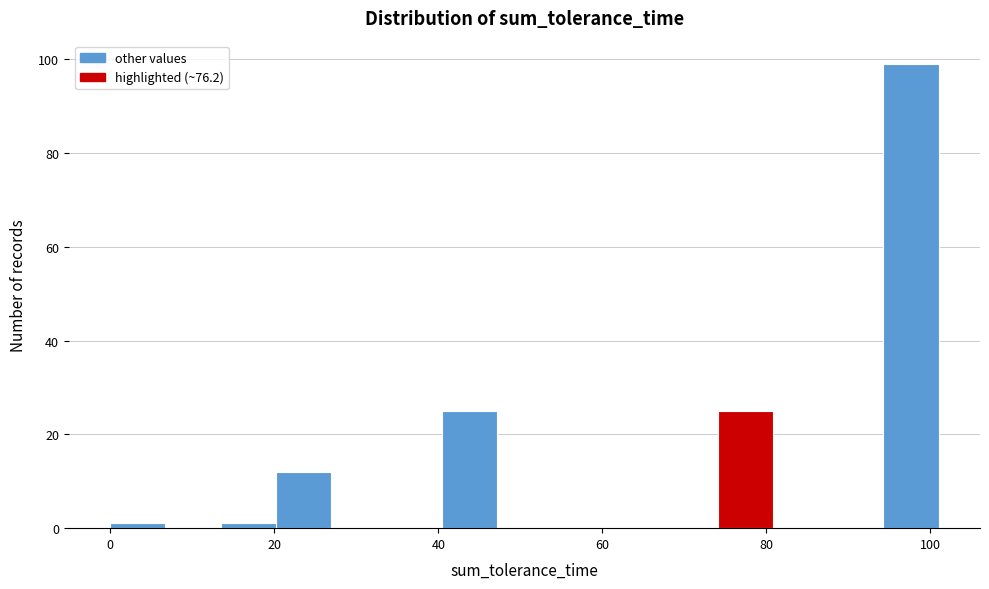

Read against the x-axis, roughly where is the centre of the tallest bar?

98